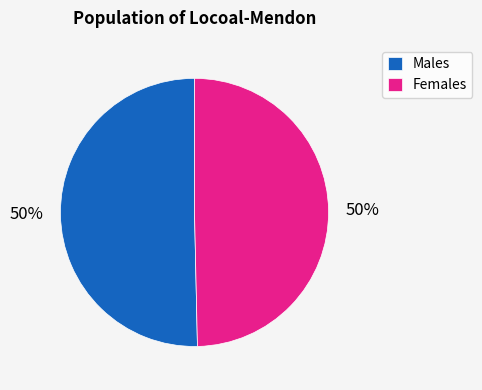

Approximately how many times larger is the value at Males compared to Females?

1.0